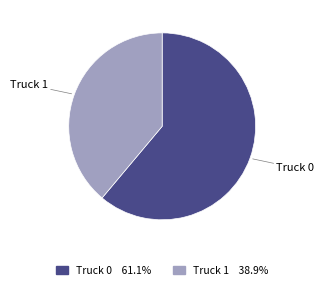

How many slices are in this pie chart?

2